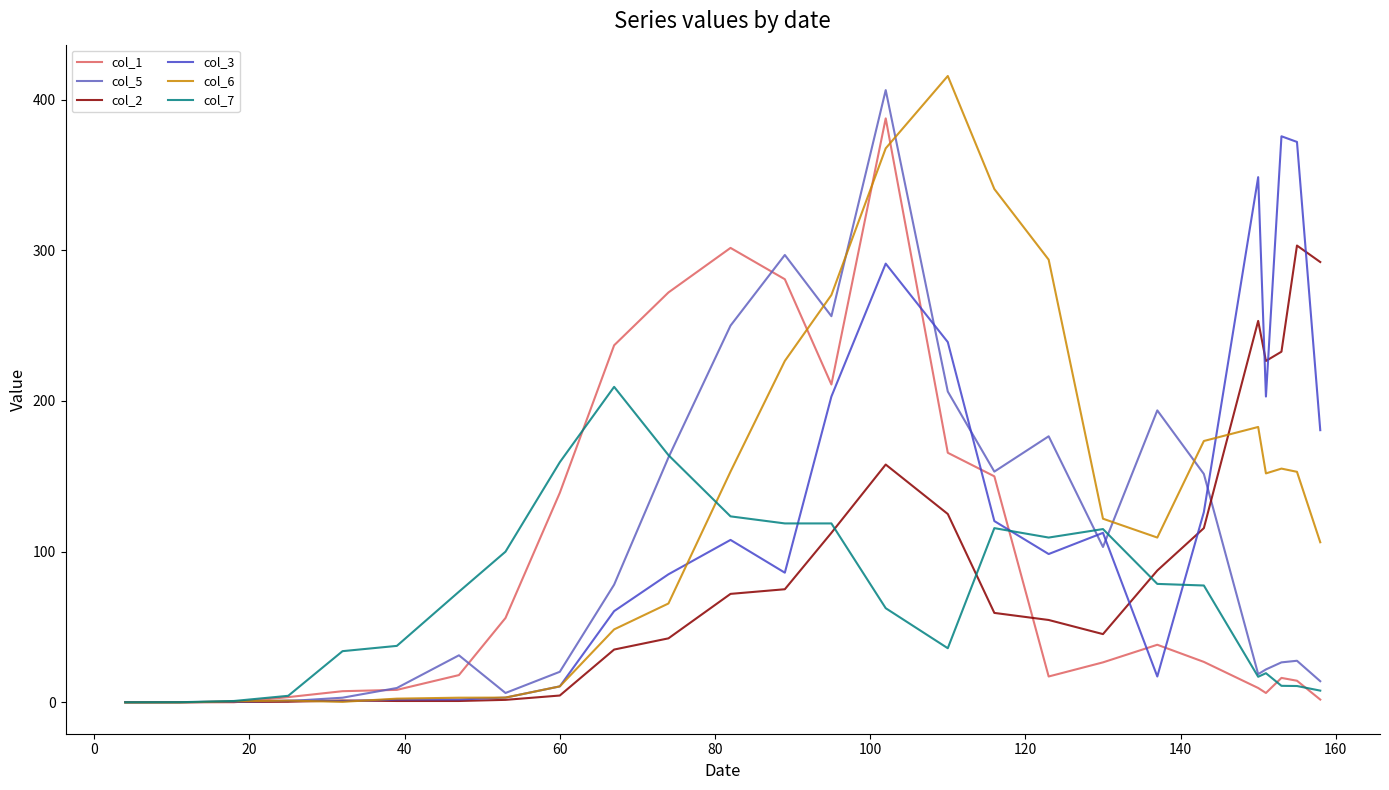

How many categories are shown in the chart?

26